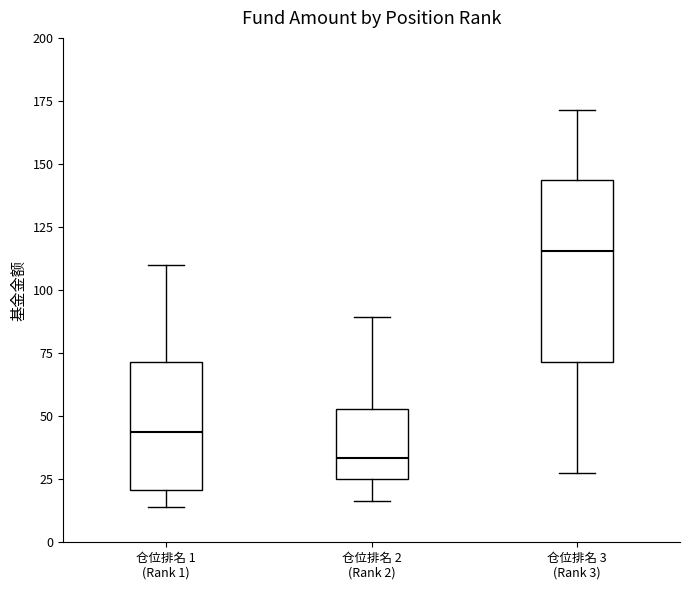

Which box is the tallest, from its lower edge to its upper edge?

仓位排名 3 (Rank 3)